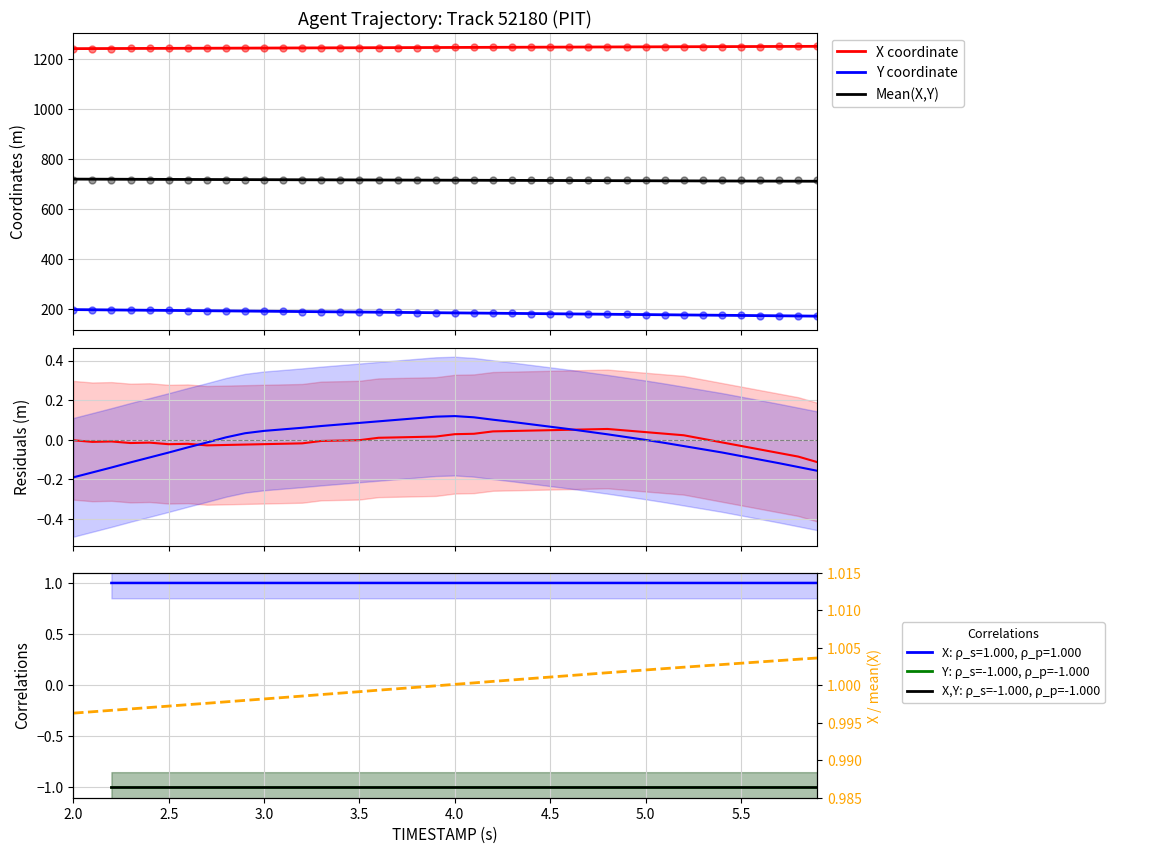

What is the difference between the second highest and minimum values in the Y series?

25.4